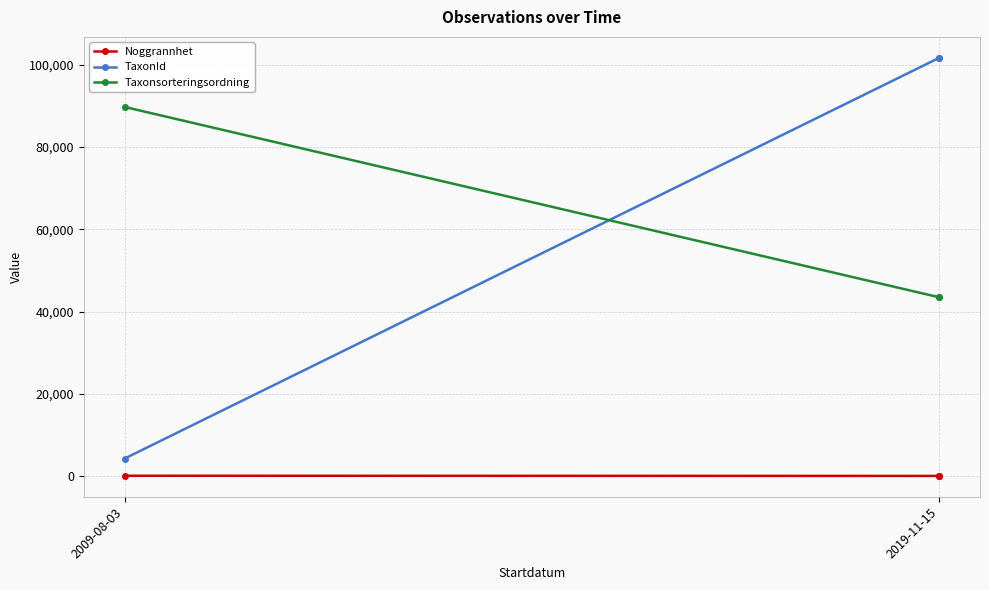

What is the sum of all TaxonId values?

207687